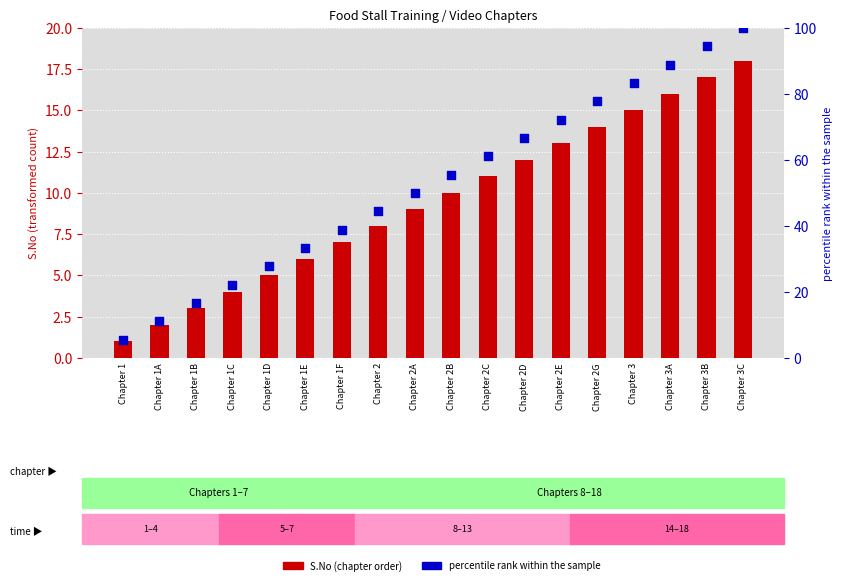

Which series reaches the minimum Y coordinate?

S.No (chapter order)